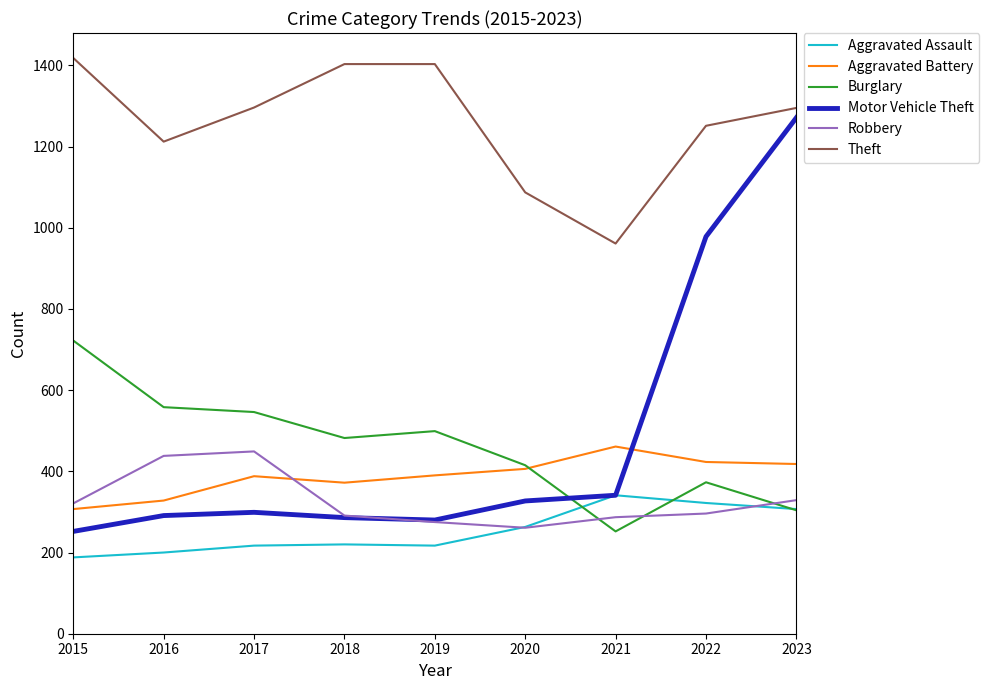

Rank the categories by Burglary value from lowest to highest.

2021, 2023, 2022, 2020, 2018, 2019, 2017, 2016, 2015